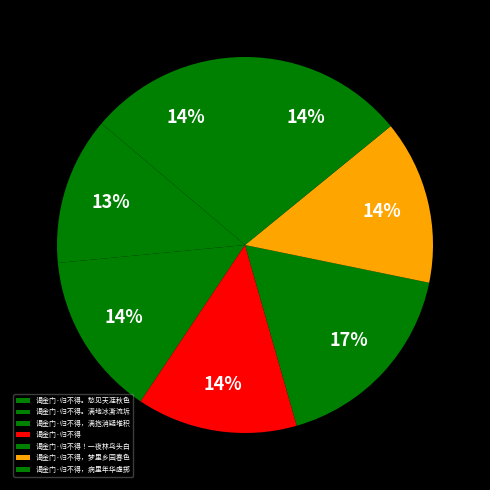

Does any single category account for the majority?

No